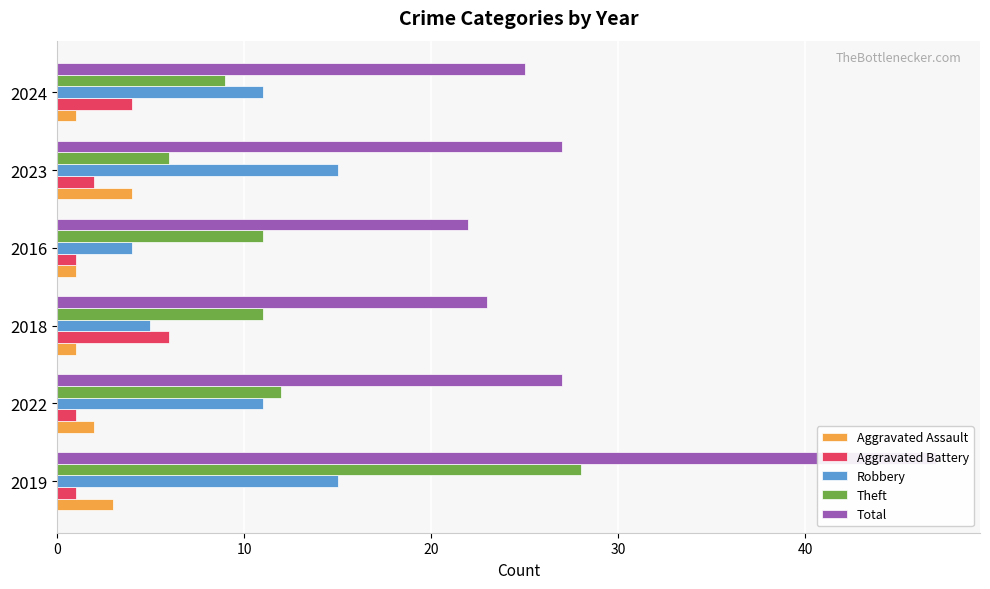

Which series has the largest range (max minus min)?

Total